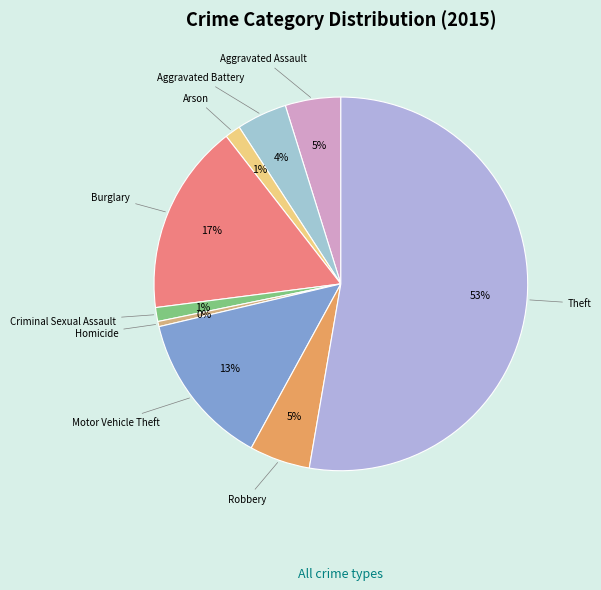

Is there any slice that represents more than half of the pie?

Yes